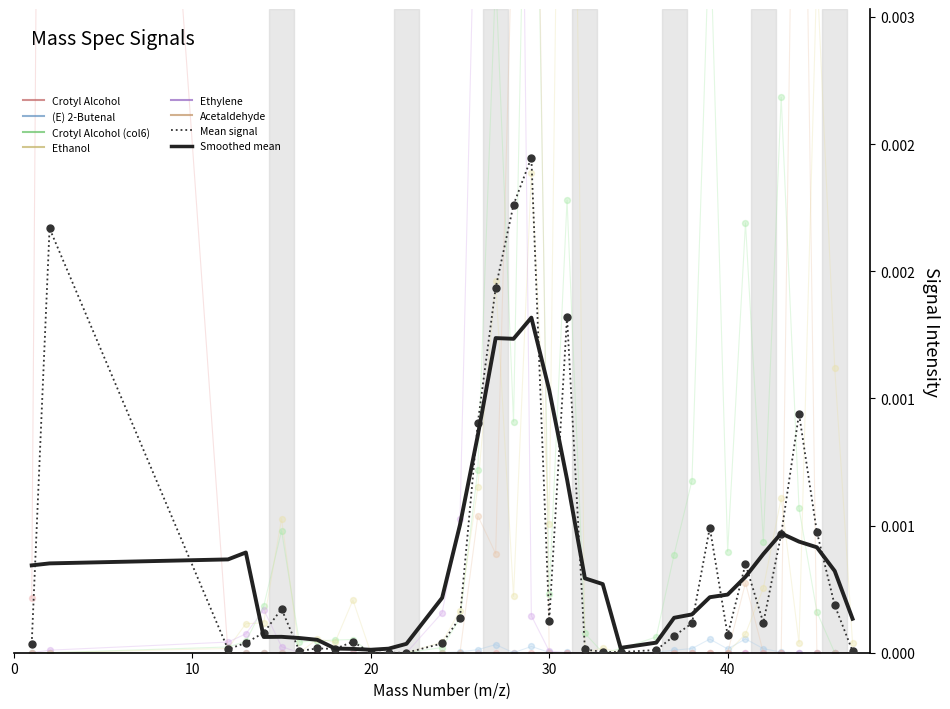

At how many categories does at least one series exceed 0?

36